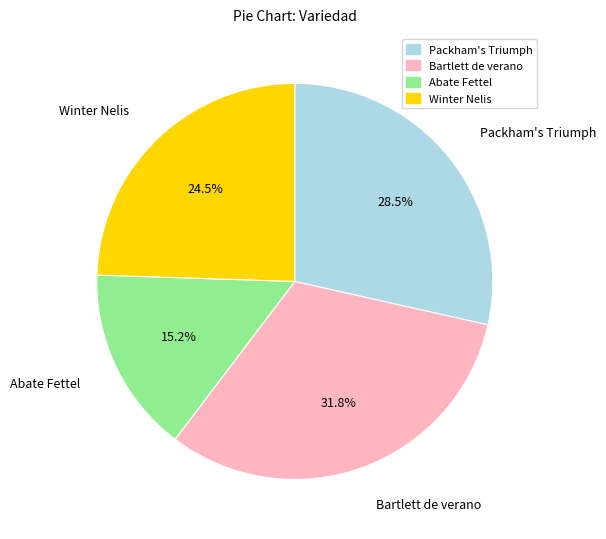

To the nearest percent, what is the average slice percentage?

25%